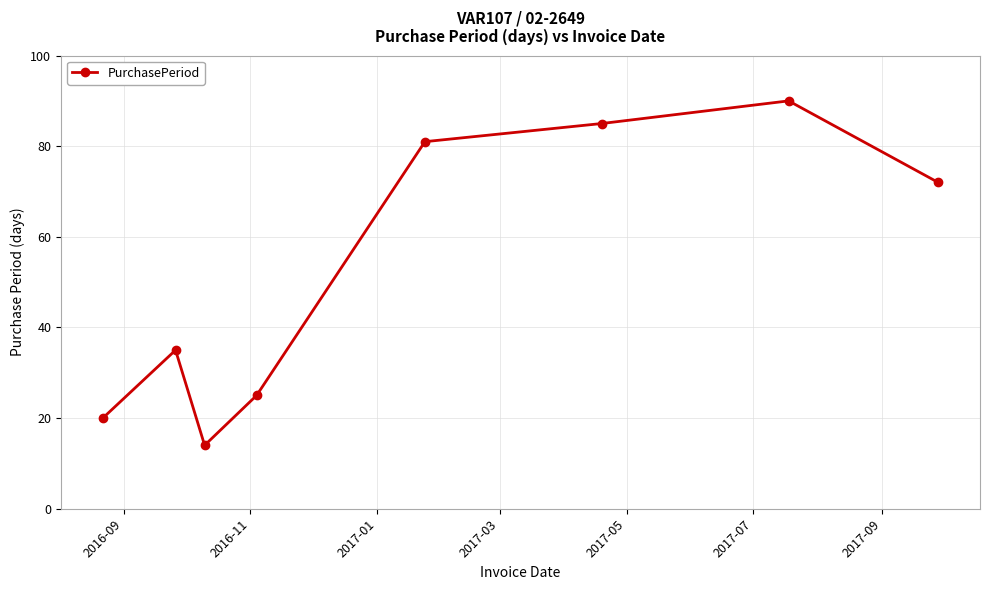

How many data points does each series have?

8